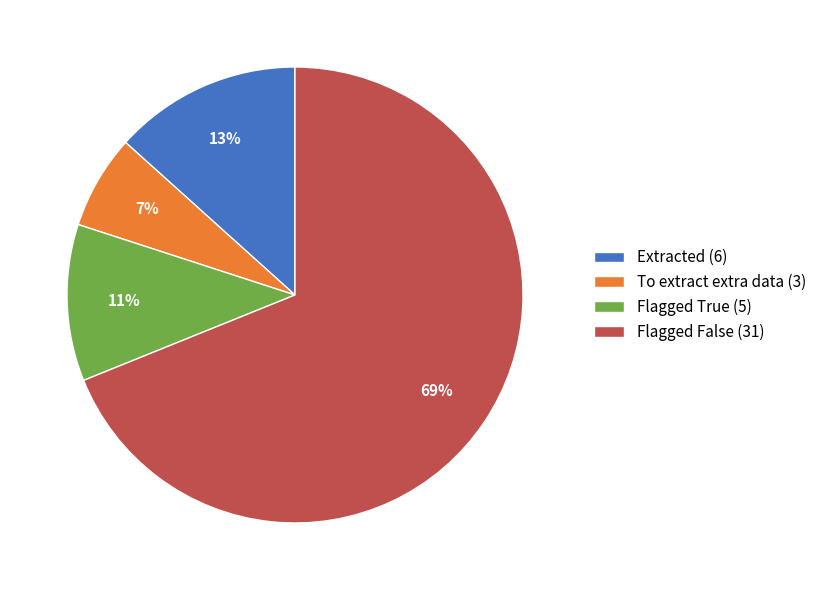

To the nearest percent, what is the combined percentage of Flagged False (31) and Extracted (6)?

82%